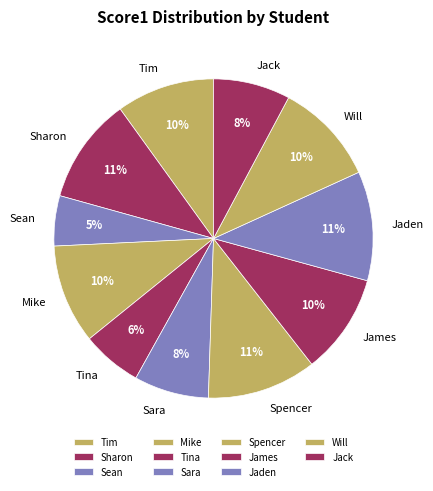

How many slices are in this pie chart?

11